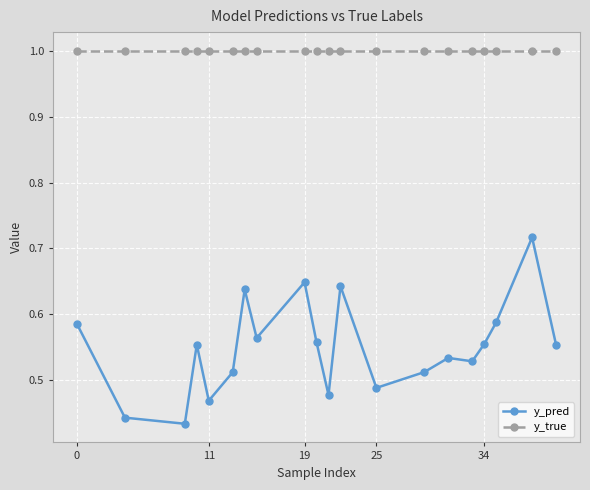

Which series has the largest total across all categories?

y_true